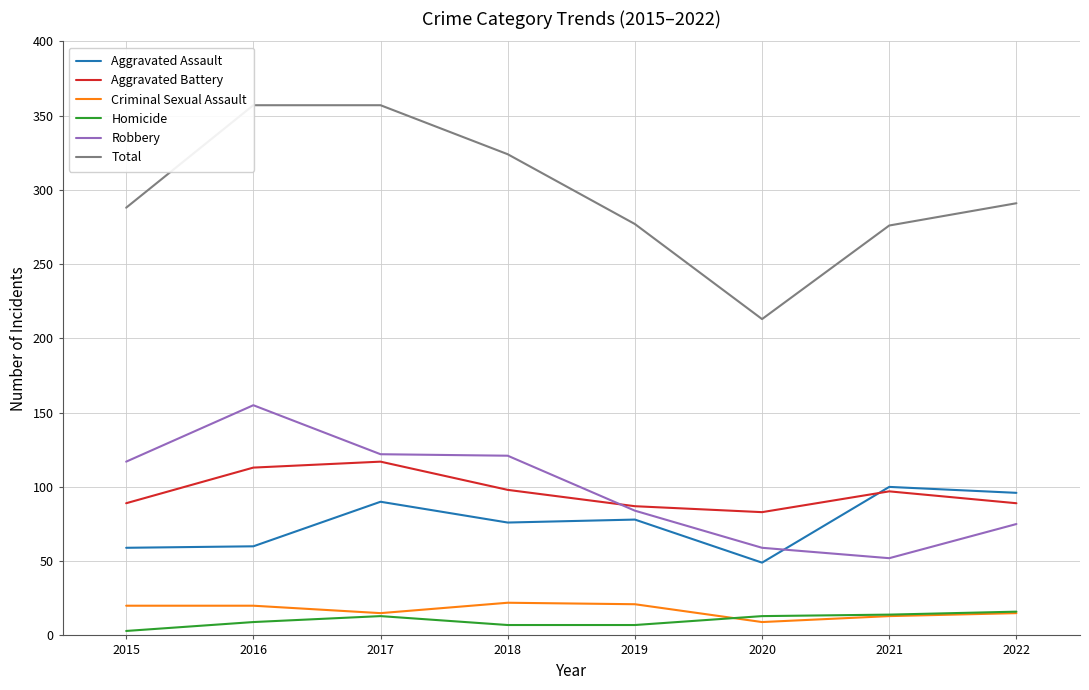

Reading right to left, list all the values displayed in this chart.

Aggravated Assault: 96	100	49	78	76	90	60	59
Aggravated Battery: 89	97	83	87	98	117	113	89
Criminal Sexual Assault: 15	13	9	21	22	15	20	20
Homicide: 16	14	13	7	7	13	9	3
Robbery: 75	52	59	84	121	122	155	117
Total: 291	276	213	277	324	357	357	288